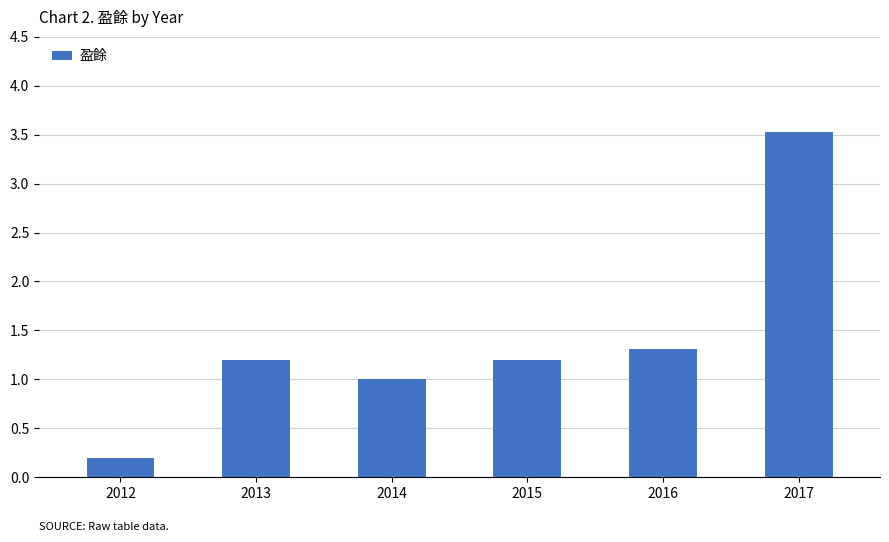

What is the difference between the values at 2016 and 2012?

1.1